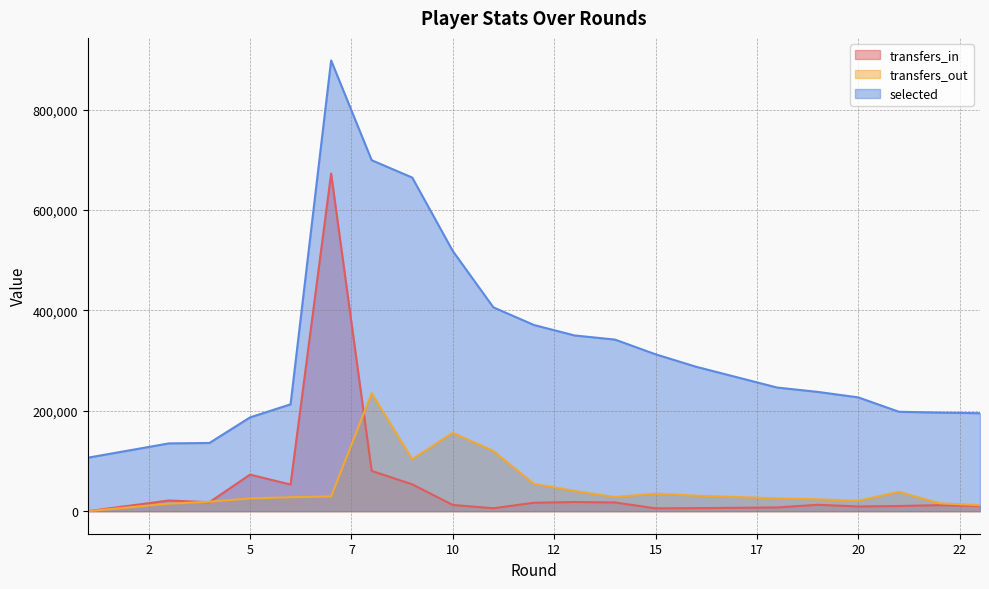

True or false: transfers_out and selected intersect in this chart.

False